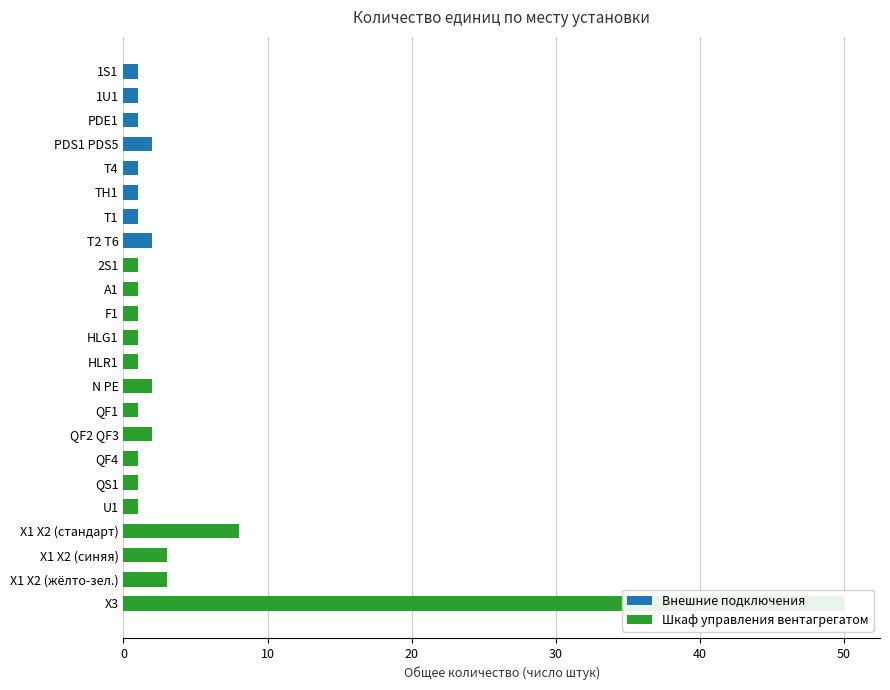

What is the difference between the maximum and minimum values in the Внешние подключения series?

2